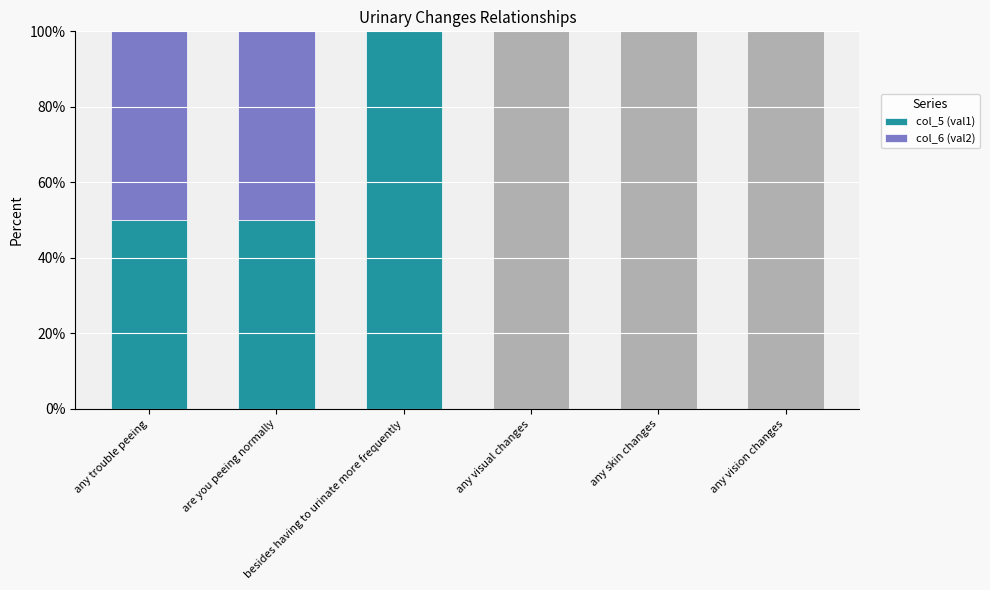

Reading left to right, extract all data points from this chart.

col_5 (val1): any trouble peeing=50	are you peeing normally=50	besides having to urinate more frequently=100	any visual changes=0	any skin changes=0	any vision changes=0
col_6 (val2): any trouble peeing=50	are you peeing normally=50	besides having to urinate more frequently=0	any visual changes=0	any skin changes=0	any vision changes=0